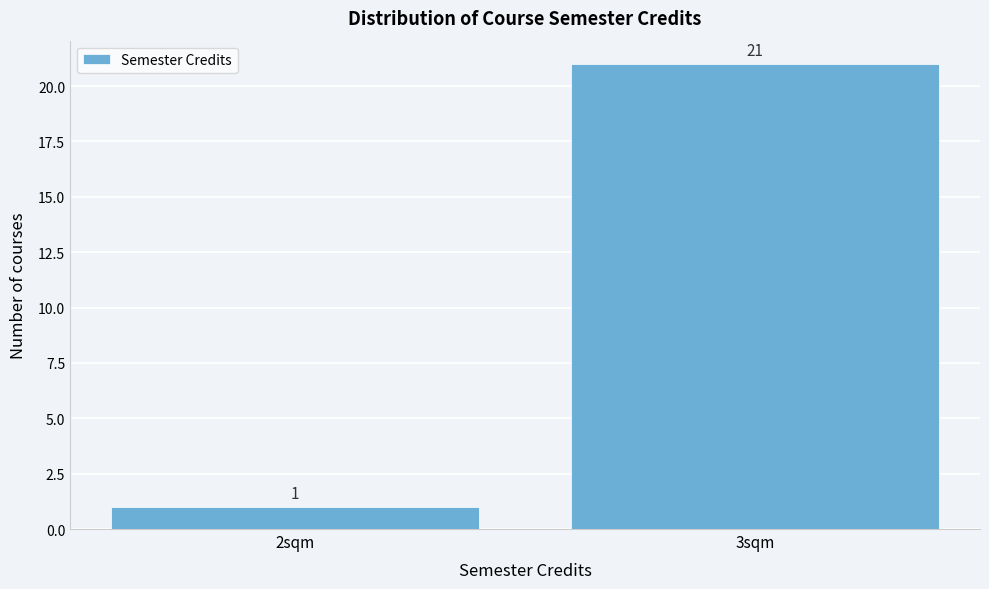

Reading right to left, list all the values displayed in this chart.

21	1